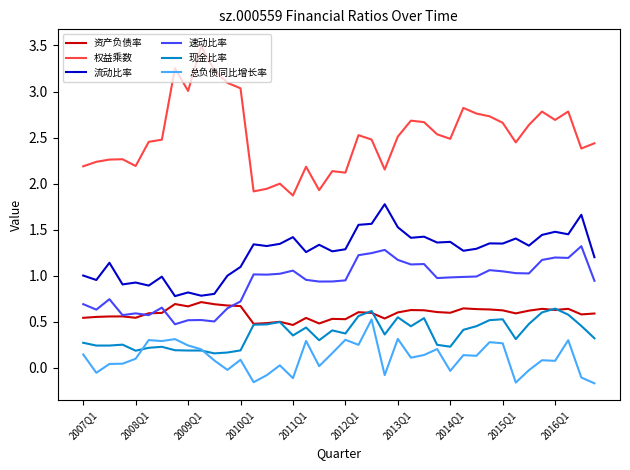

Which series has the largest total across all categories?

权益乘数